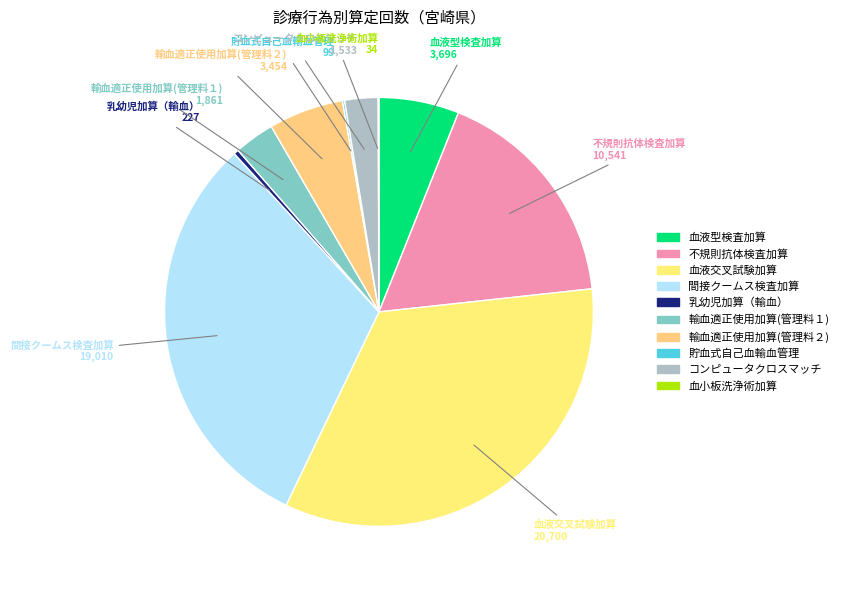

Does 血液交叉試験加算 account for over 50% of the chart?

No